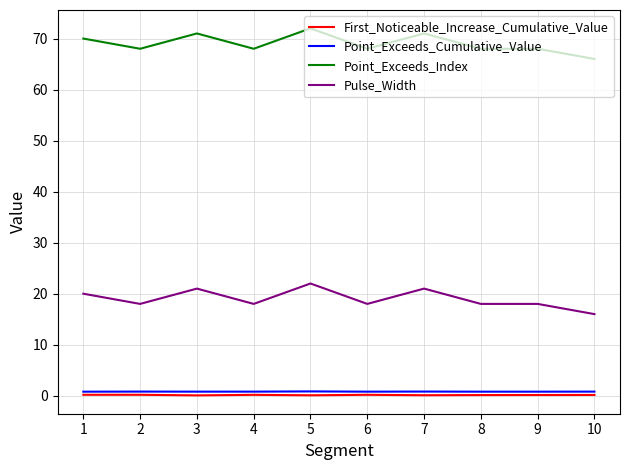

Rank the series by their maximum value, from highest to lowest.

Point_Exceeds_Index, Pulse_Width, Point_Exceeds_Cumulative_Value, First_Noticeable_Increase_Cumulative_Value